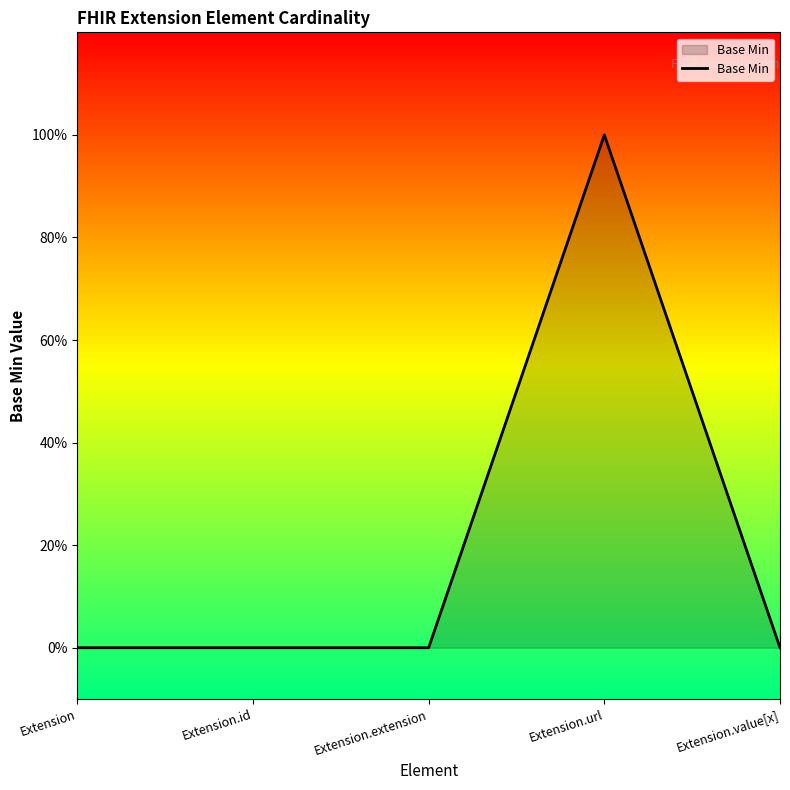

The chart shows a value of 2 at Extension.url. True or false?

False